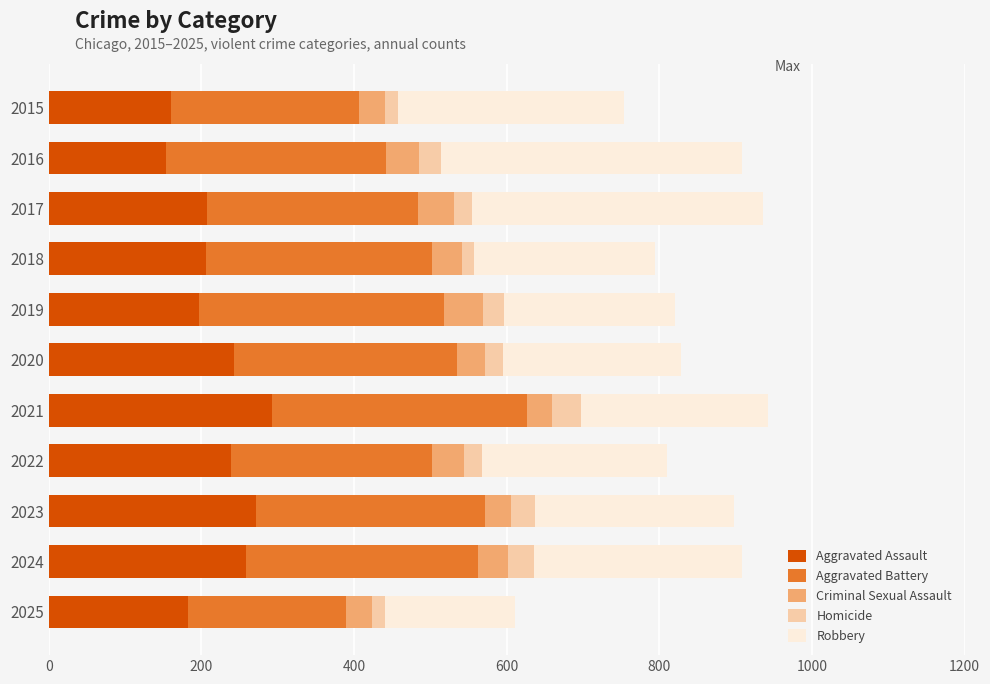

Is it true that Aggravated Assault equals 183 at 2025?

True